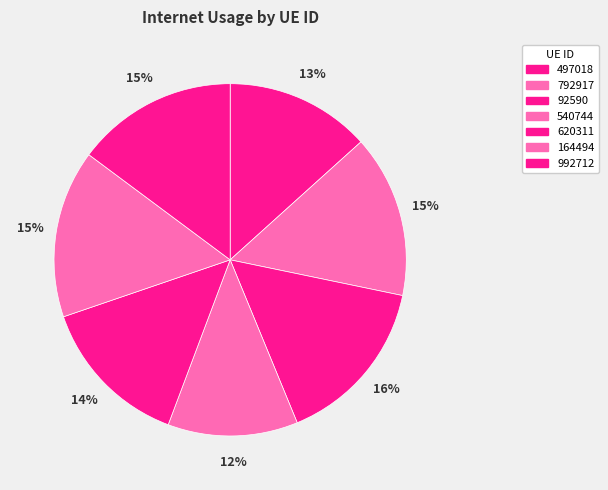

How many segments does this pie chart have?

7